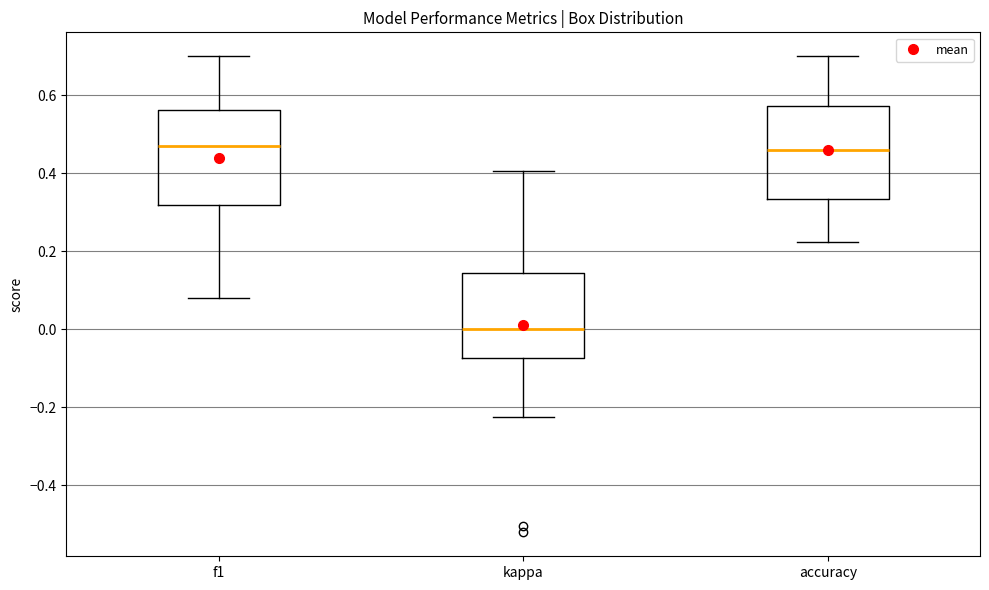

Where does the upper whisker of the box for kappa end on the y-axis? The values are not printed on the chart, so give them approximately, as read against the axis.

0.40